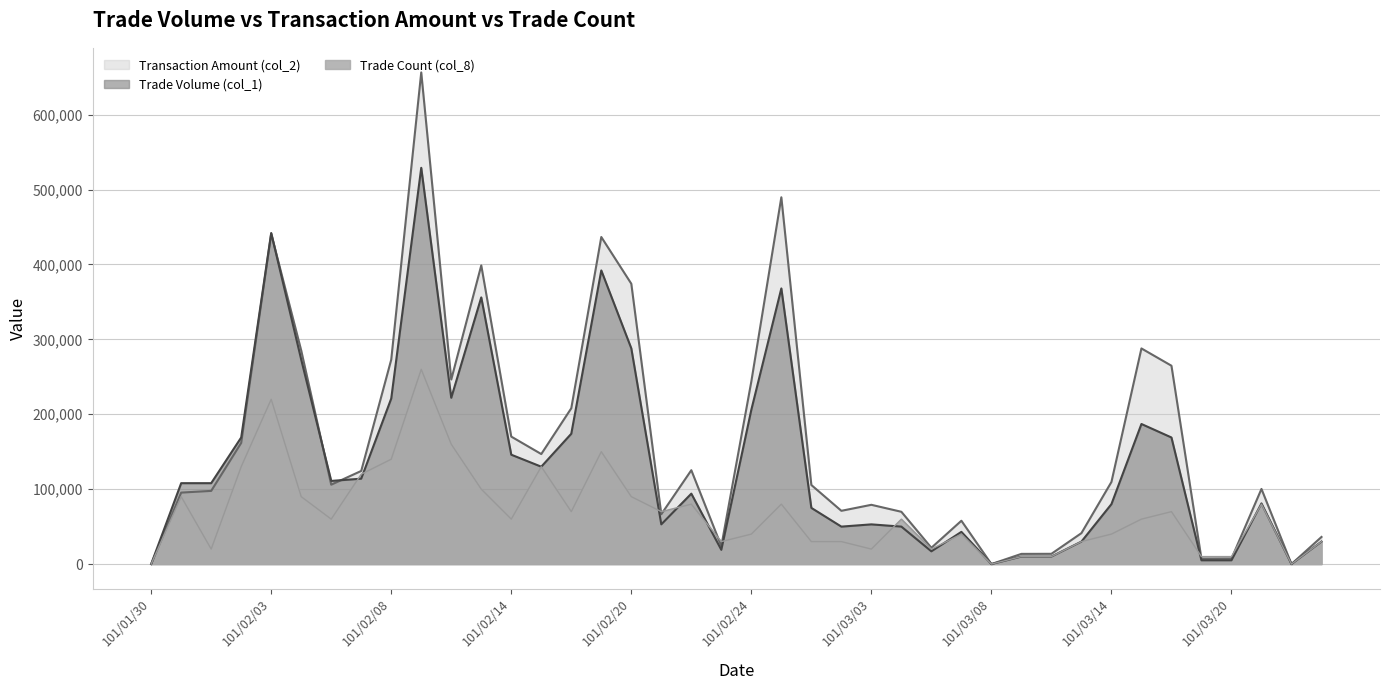

What is the difference between the maximum and minimum values in the Trade Volume (col_1) series?

529000